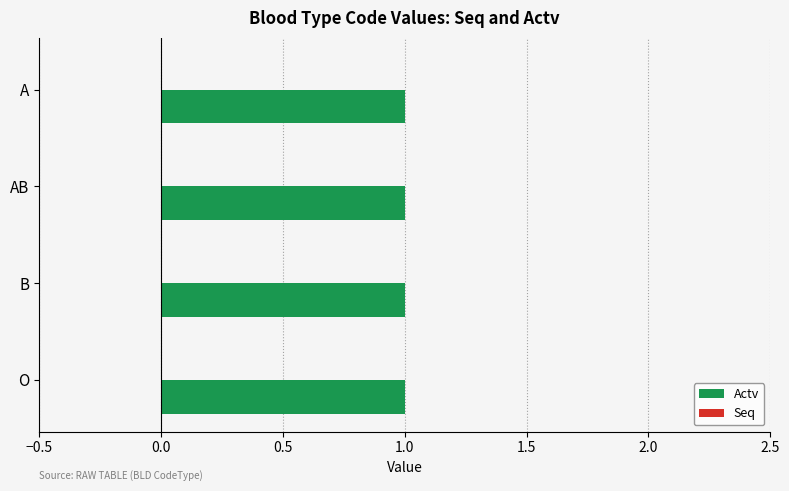

Which has a higher value, O or B?

O